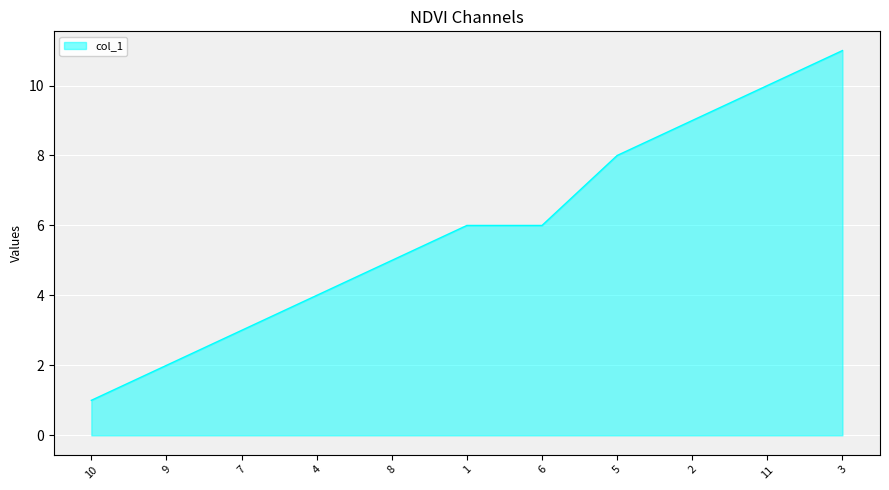

Reading left to right, what are all the values shown in this chart?

1	2	3	4	5	6	6	8	9	10	11